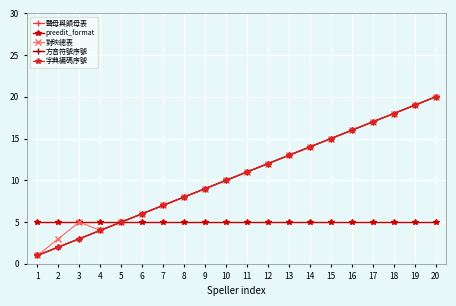

Does the chart have visible grid lines?

Yes